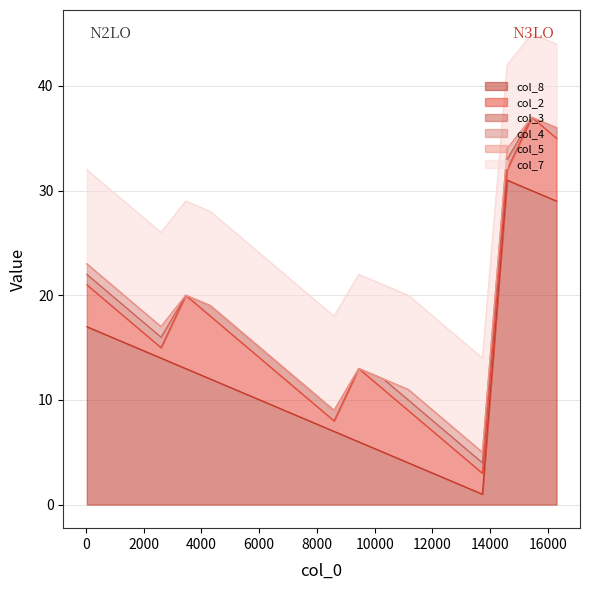

Which series has the largest range (max minus min)?

col_8